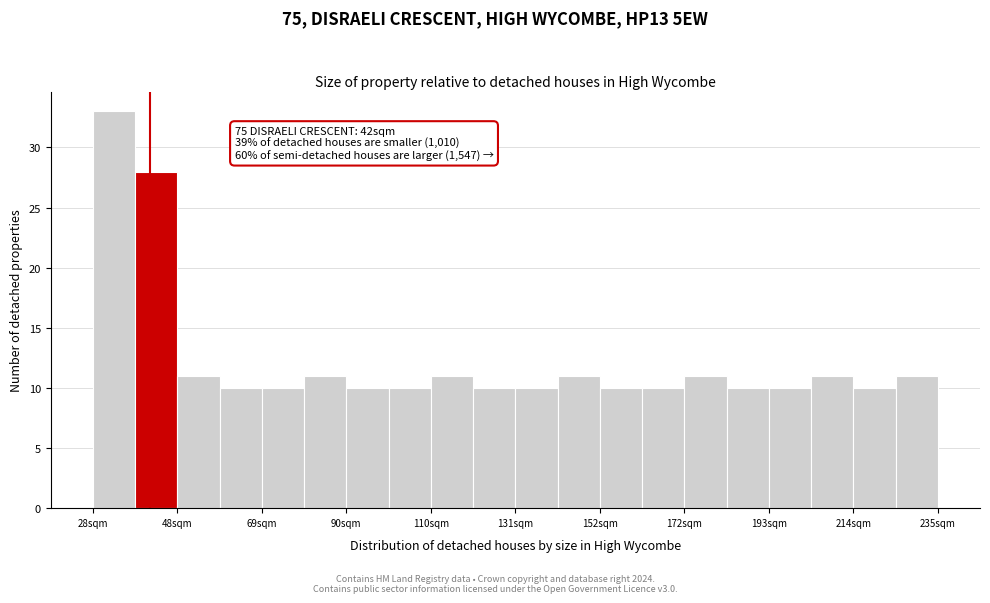

Read against the x-axis, roughly where is the centre of the tallest bar?

35